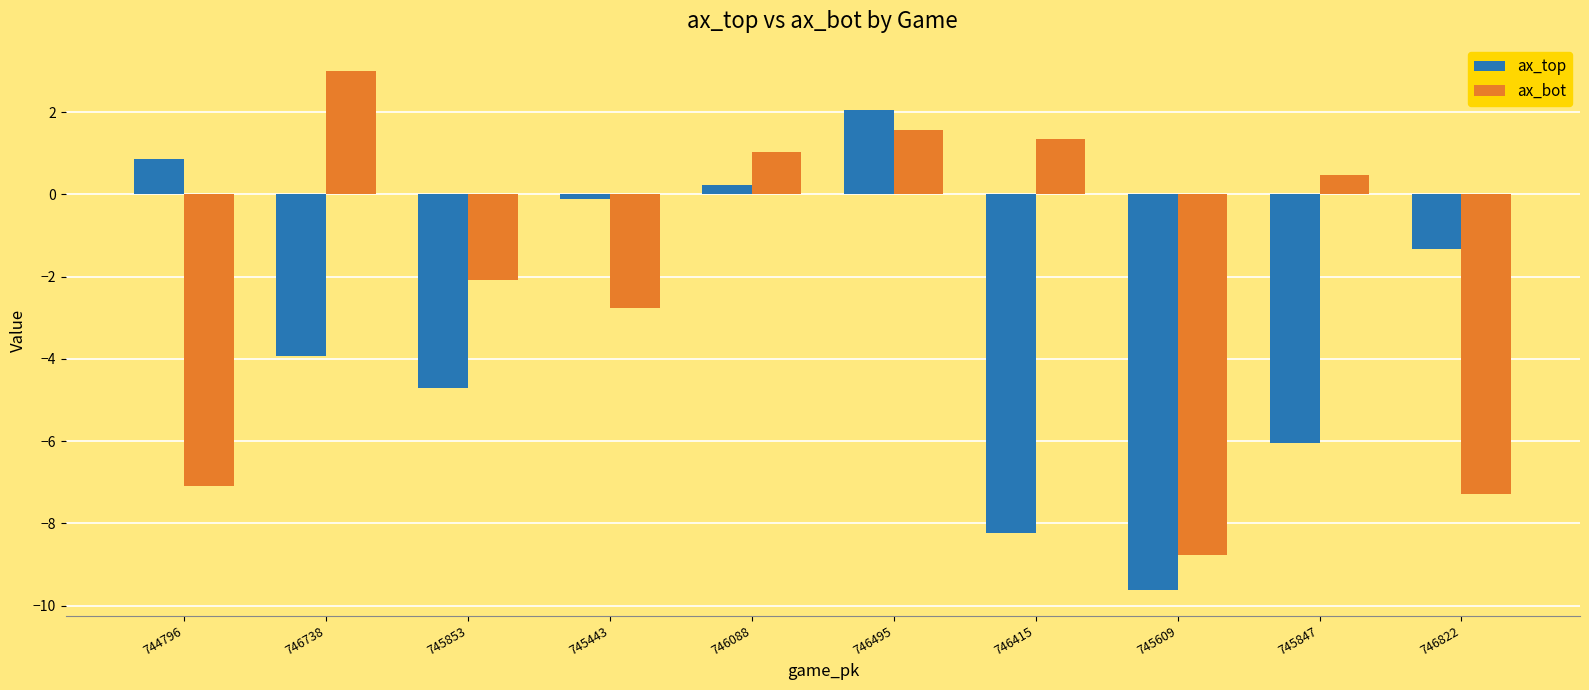

Between 746495 and 745847, which series saw the biggest shift?

ax_top